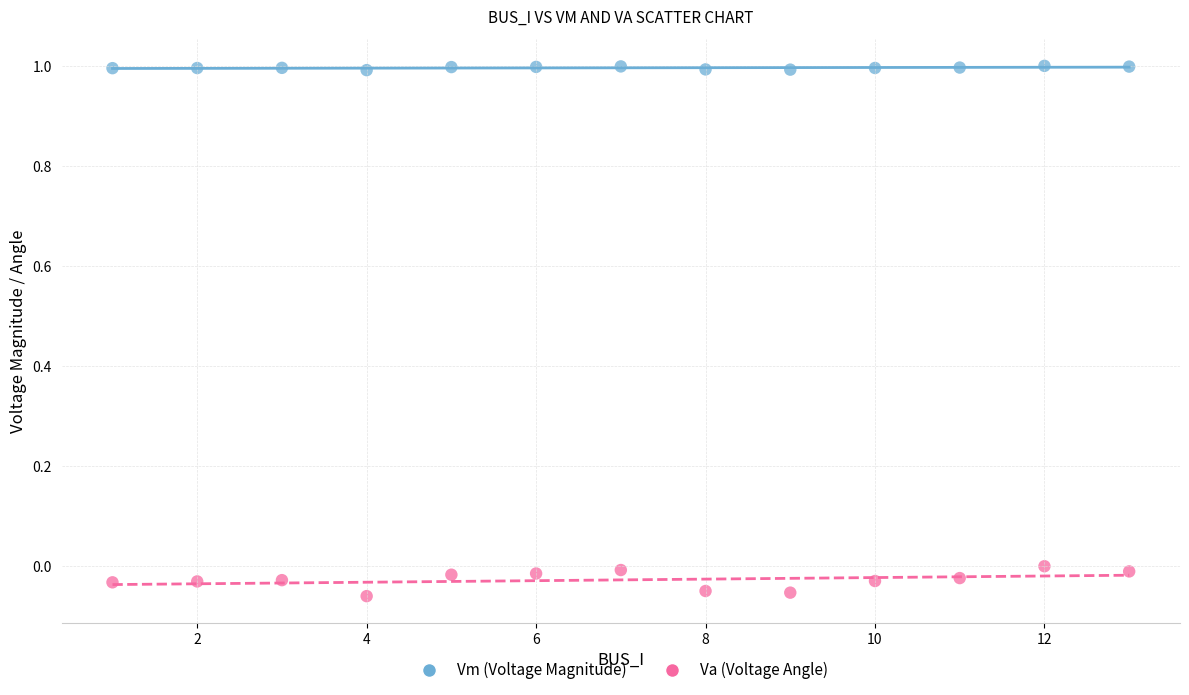

Which series contains the lowest Y value?

Va (Voltage Angle)